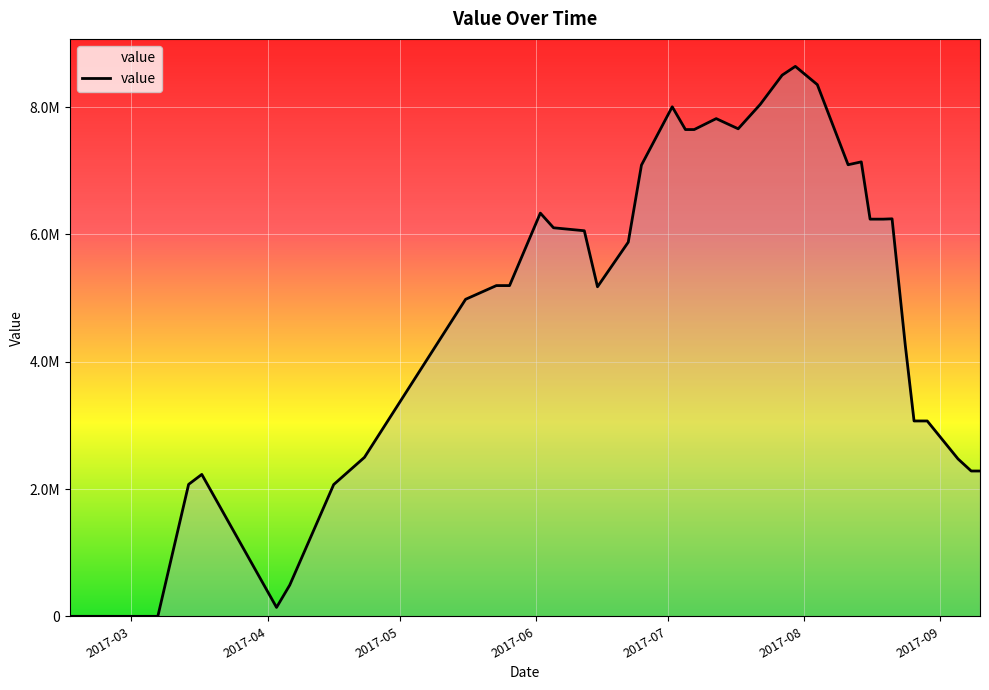

Does the chart display data point markers on the line(s)?

No